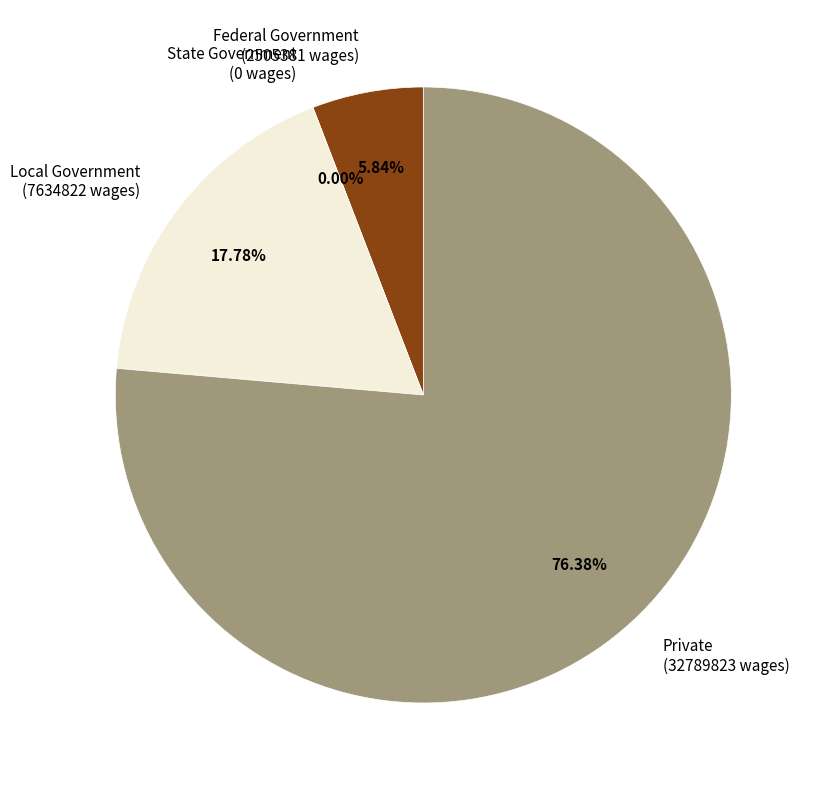

To the nearest percent, what percentage of the pie is Federal Government?

6%